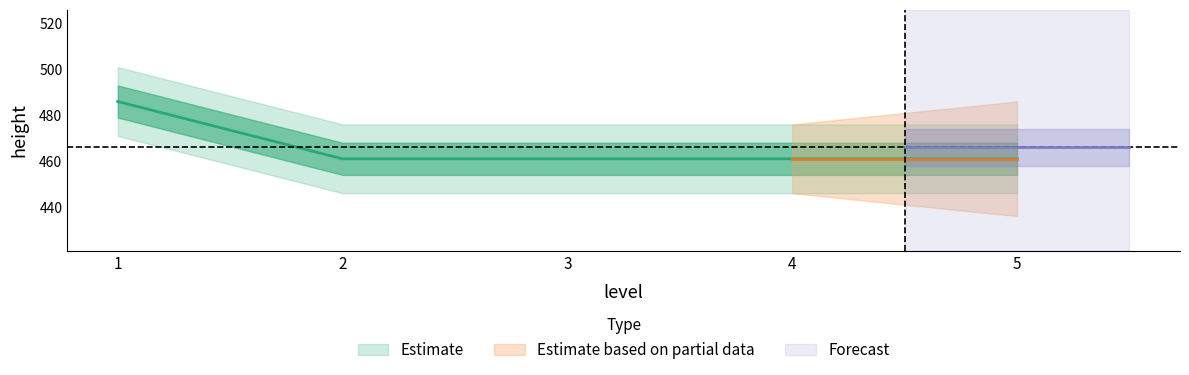

Reading left to right, transcribe all the data shown in this chart.

486	461	461	461	461